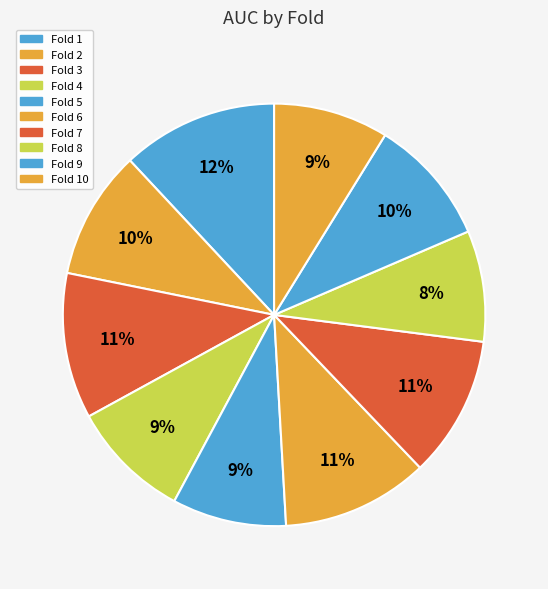

Is there any slice that represents more than half of the pie?

No